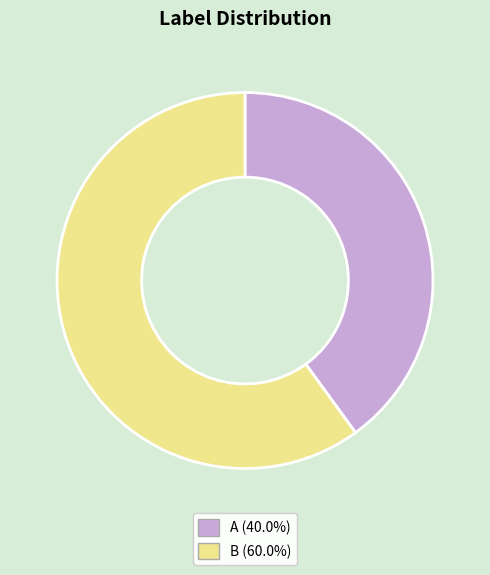

How many segments does this pie chart have?

2